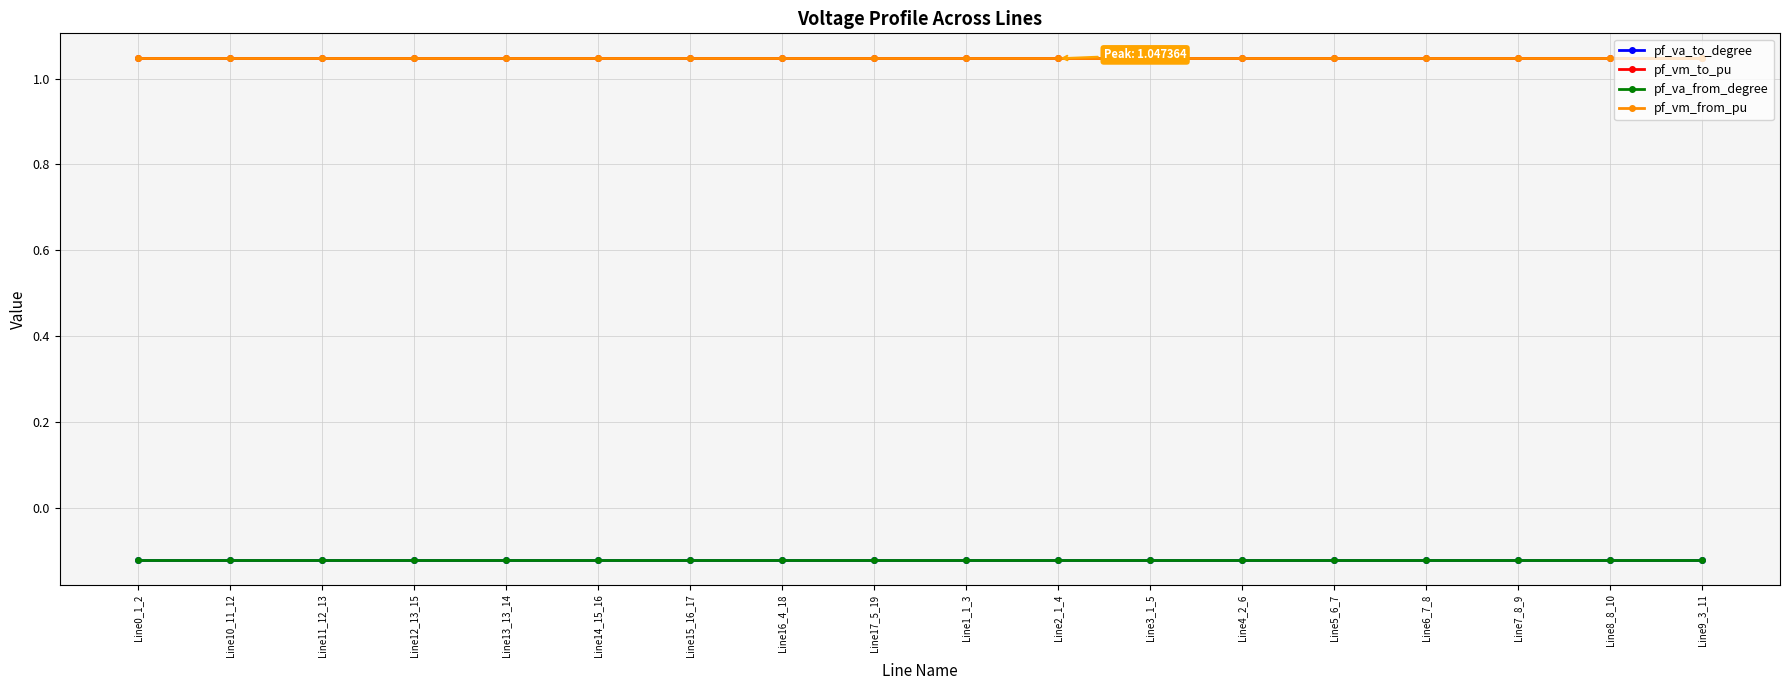

Does the chart have visible grid lines?

Yes